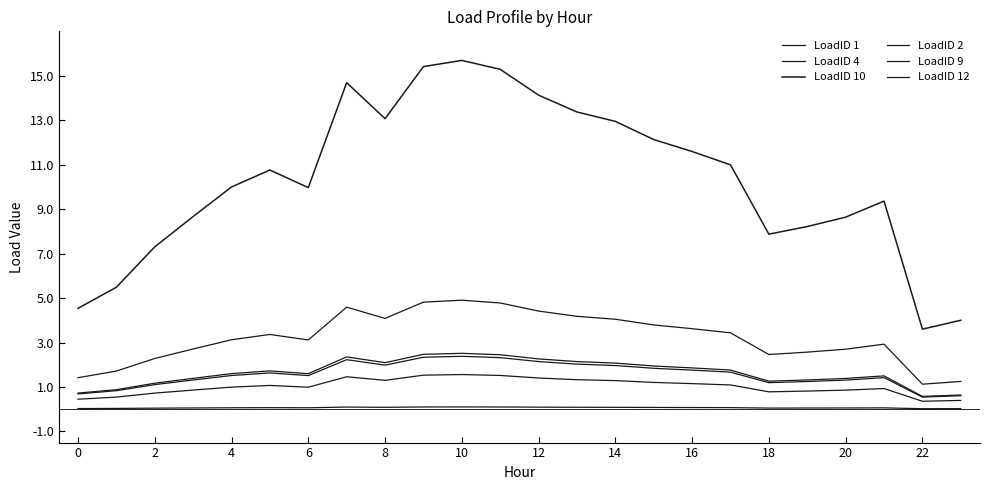

Does the chart have visible grid lines?

No